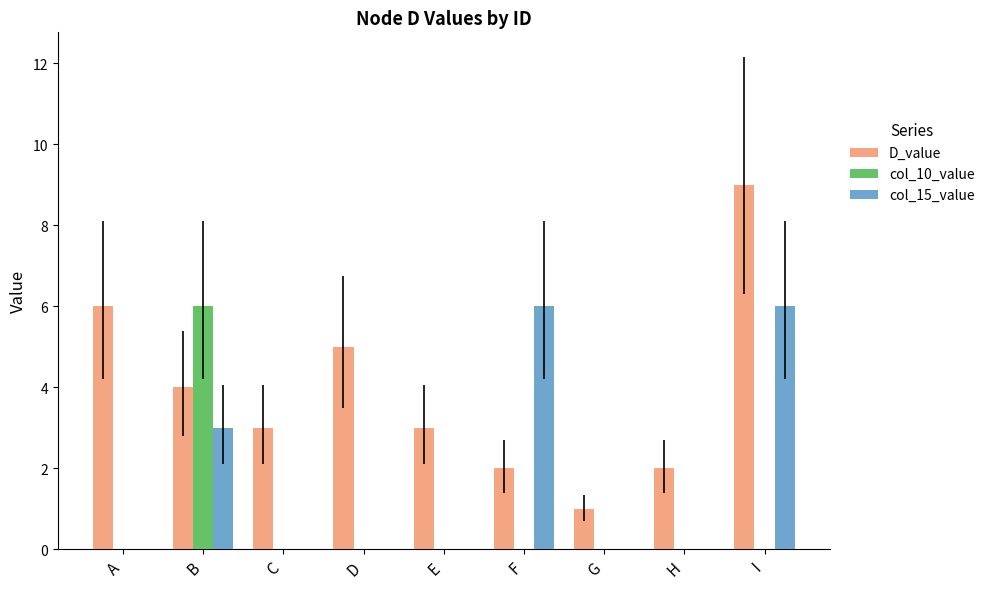

Between C and F, which series saw the biggest shift?

col_15_value